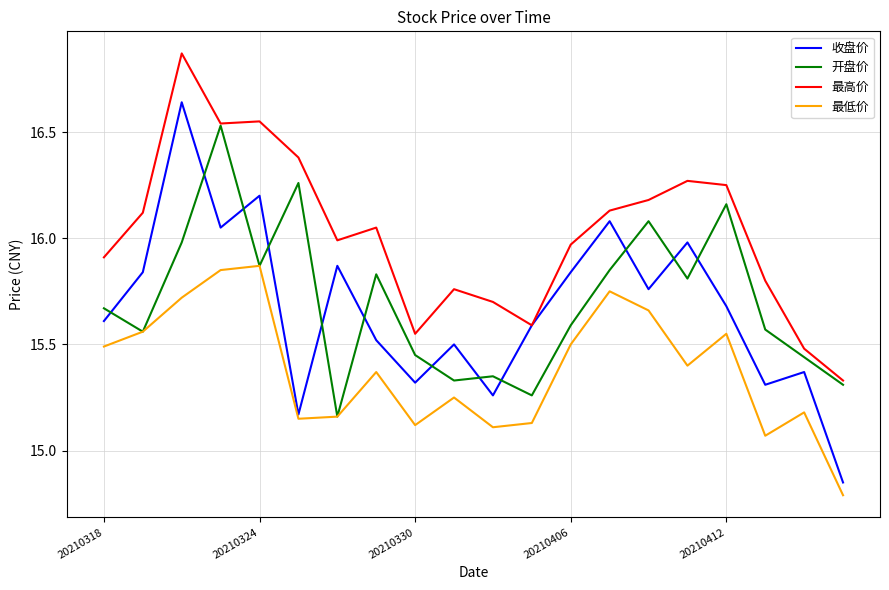

True or false: 最低价 and 最高价 intersect in this chart.

False